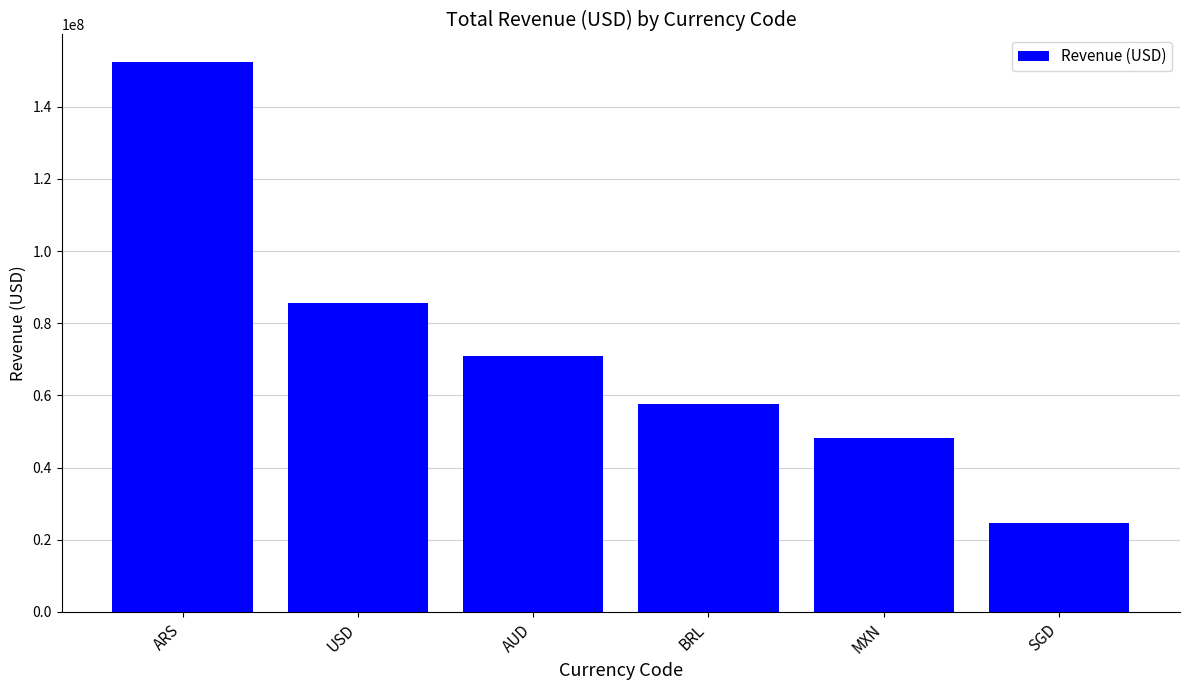

Which has a higher value, MXN or ARS?

ARS